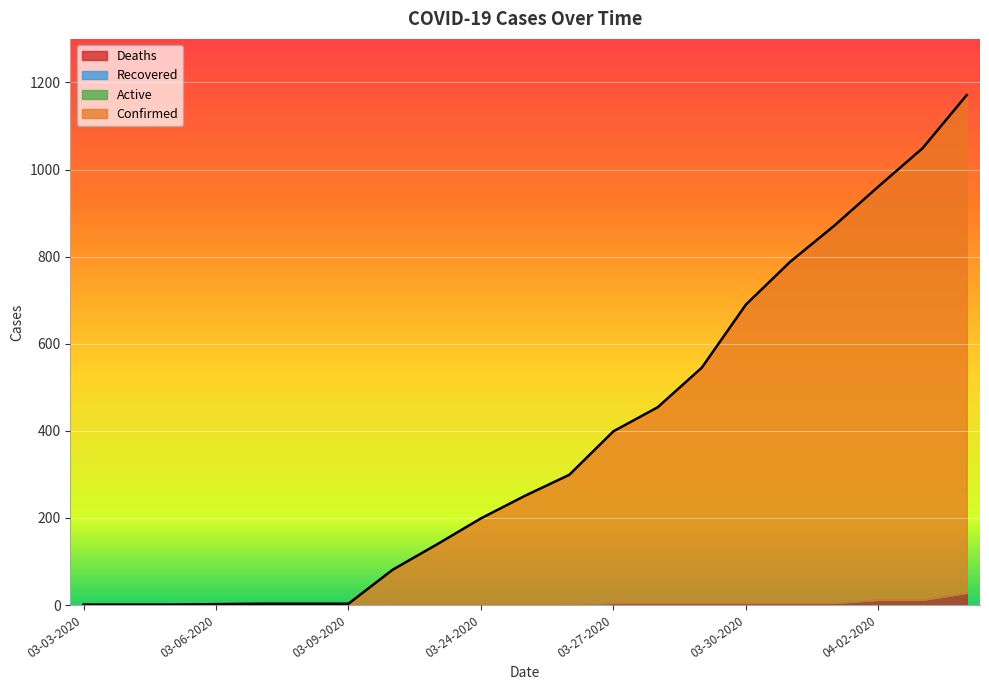

Between 03-05-2020 and 04-04-2020, which series saw the biggest shift?

Confirmed